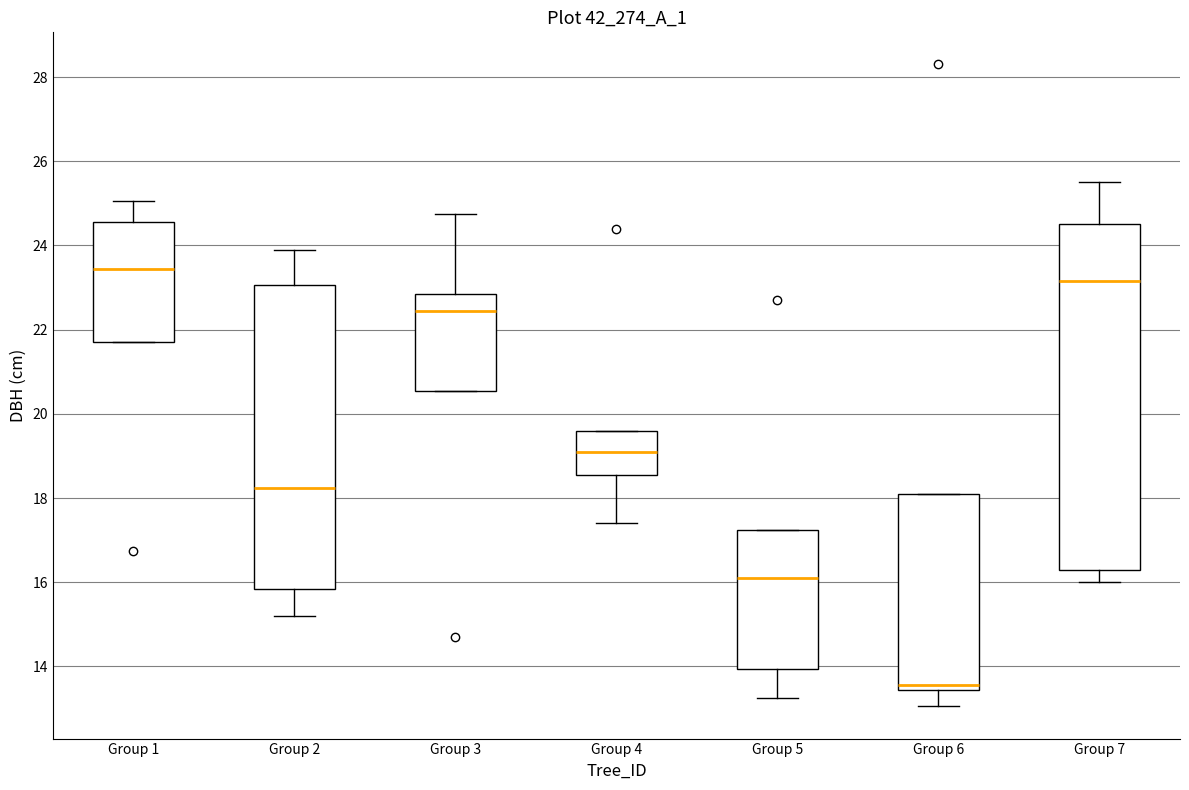

Where is the lower edge of the box for Group 1 on the y-axis? The values are not printed on the chart, so give them approximately, as read against the axis.

21.8